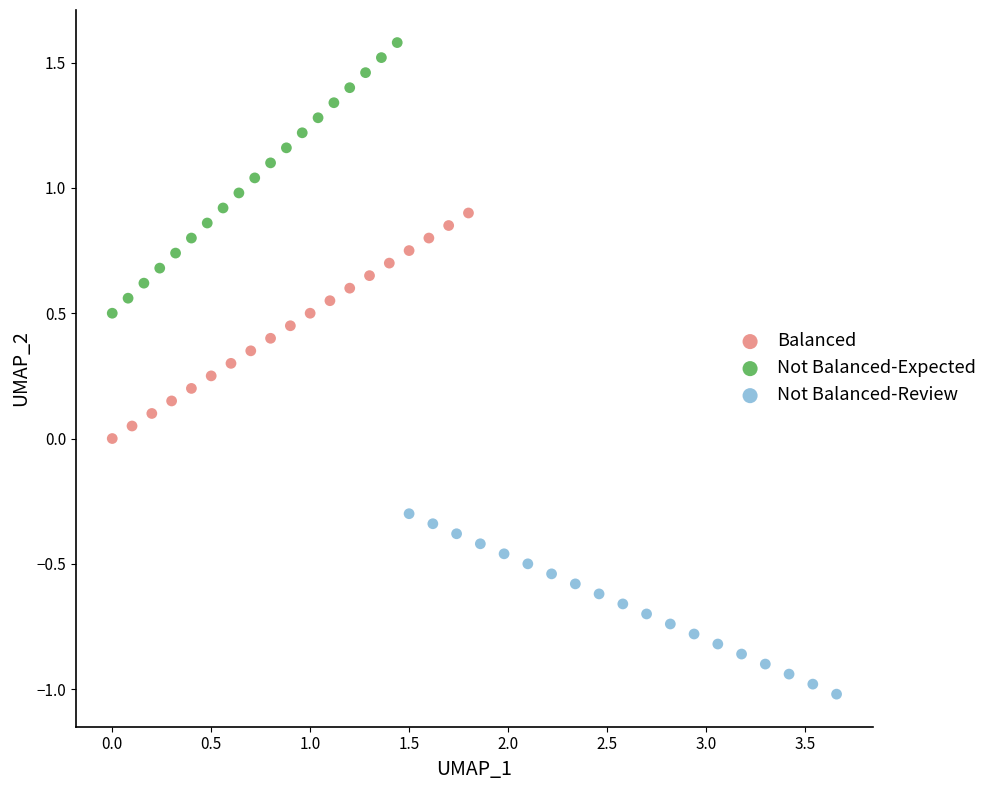

Which series contains the highest Y value?

Not Balanced-Expected